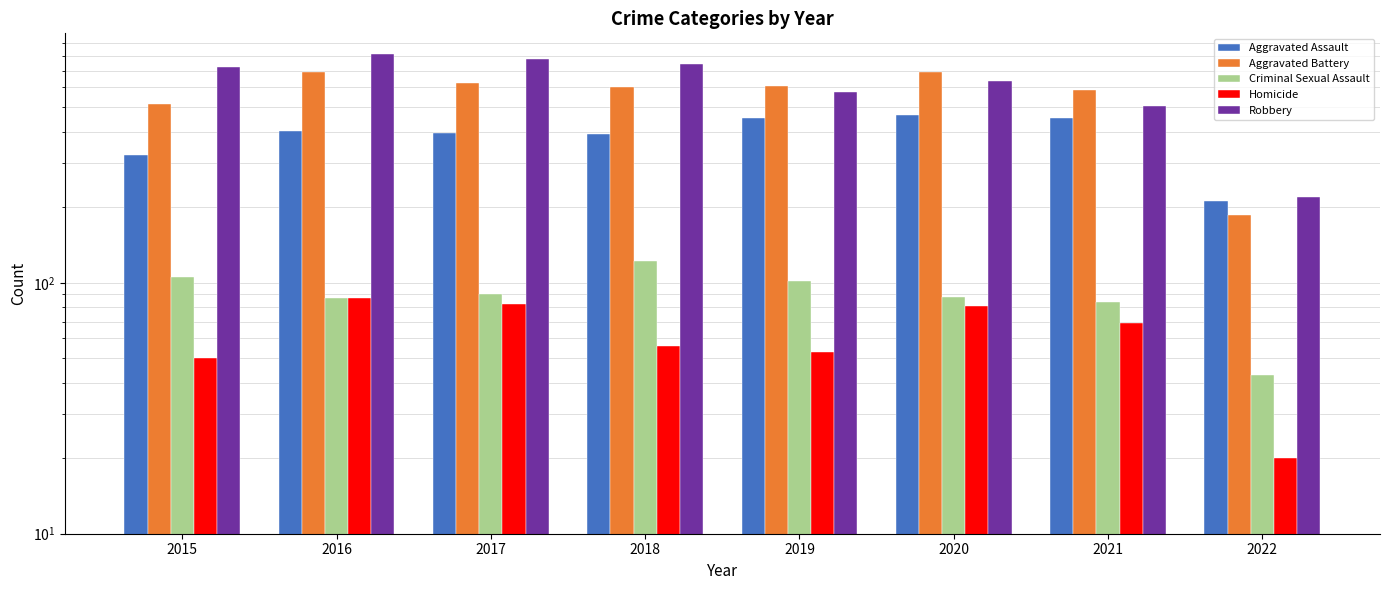

Rank the series at 2018 from lowest to highest value.

Homicide, Criminal Sexual Assault, Aggravated Assault, Aggravated Battery, Robbery